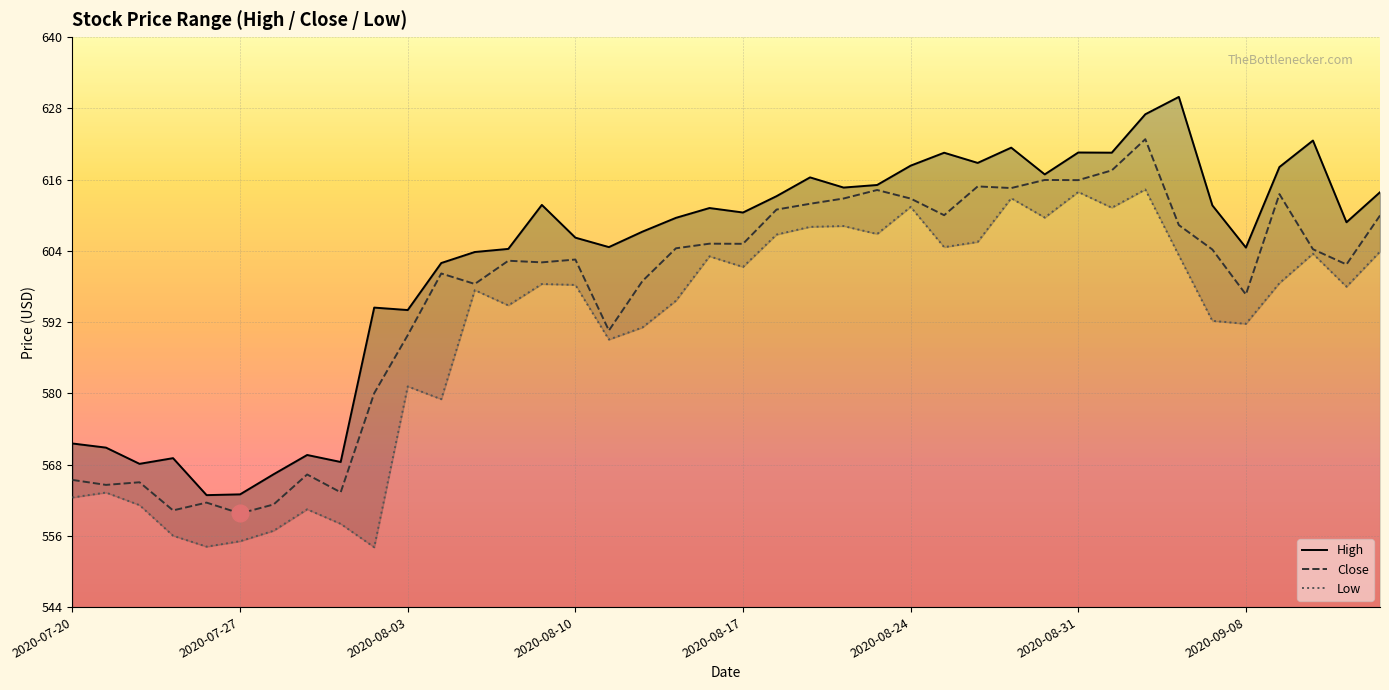

What value does the Low series have at 11?

579.0